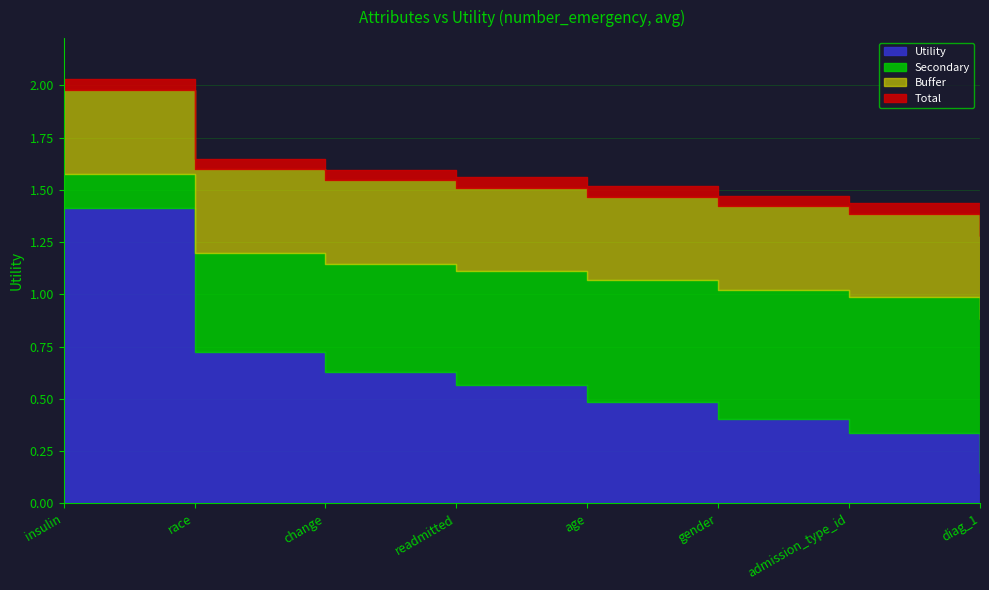

True or false: there are more than 2 points higher than both neighbors.

False